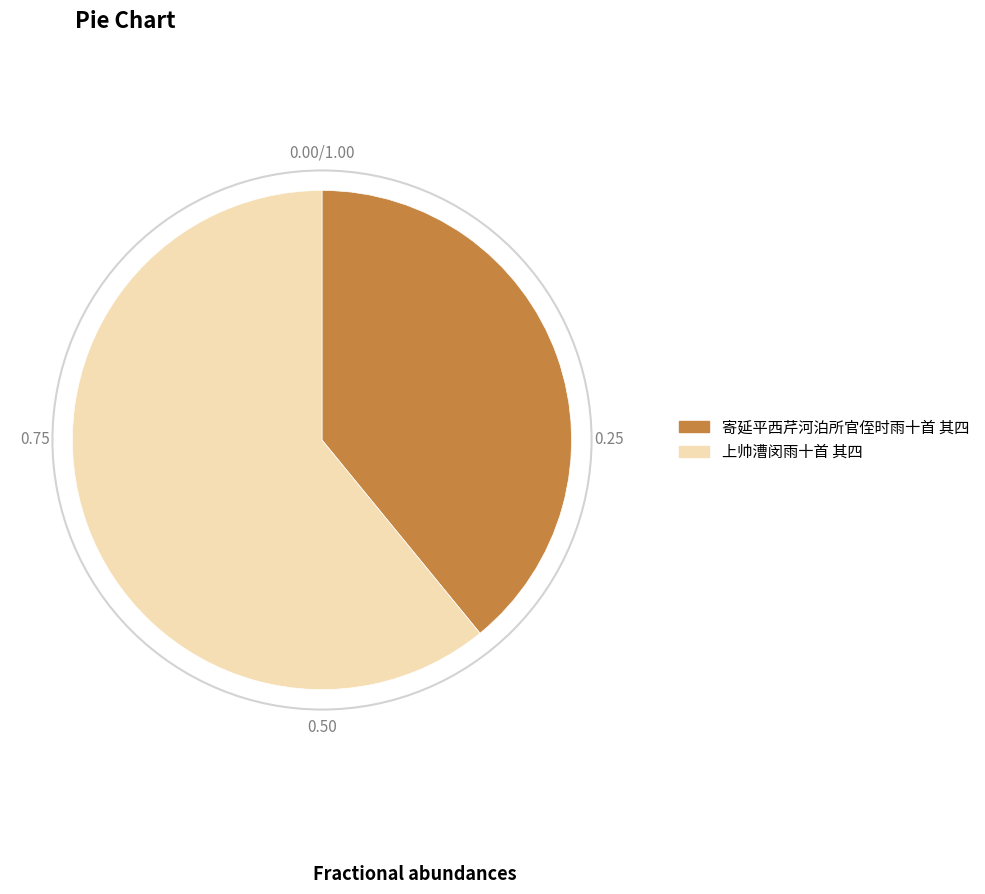

Do 寄延平西芹河泊所官侄时雨十首 其四 and 上帅漕闵雨十首 其四 together represent more than half of the pie?

Yes